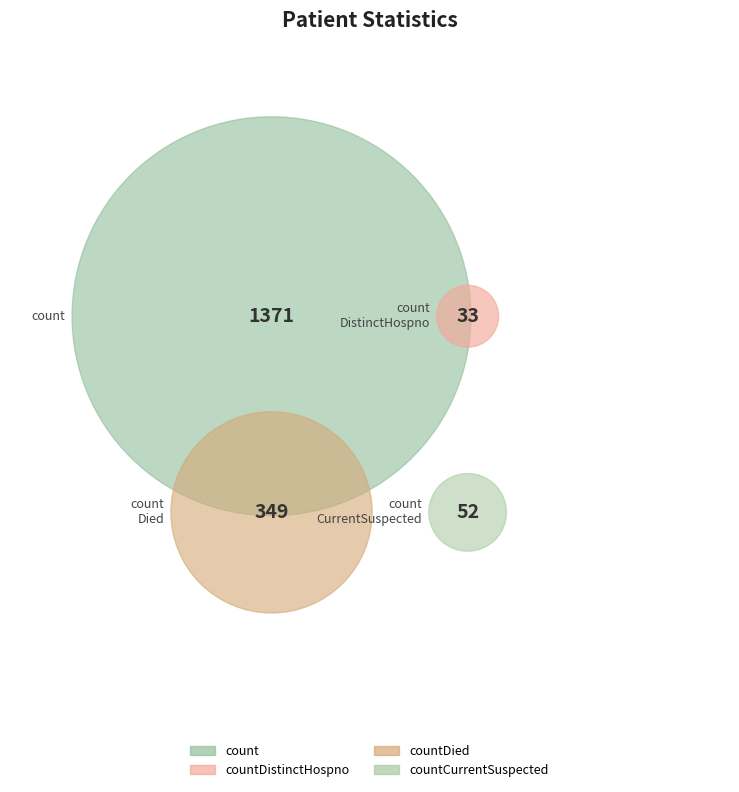

True or false: countDied accounts for 19% of the total.

True